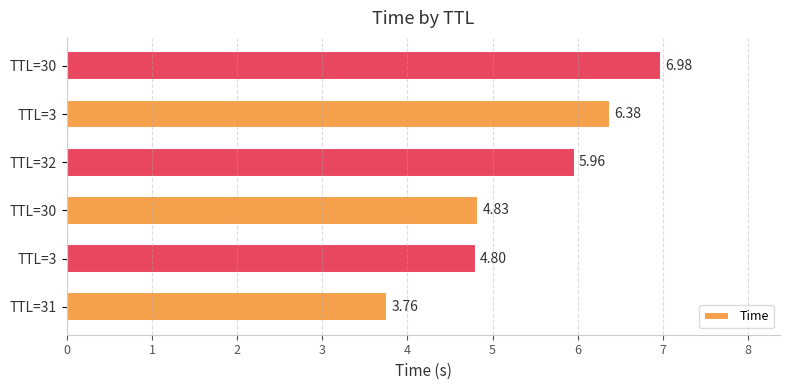

What is the sum of all values?

32.7